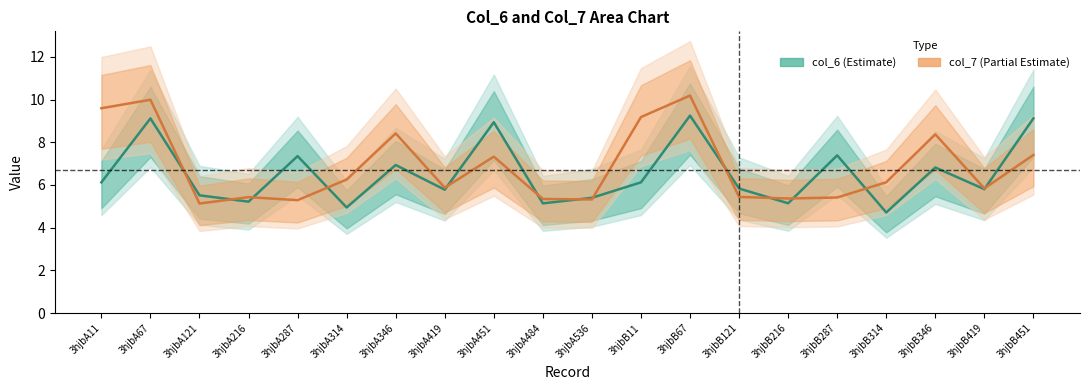

In col_6, how many points are higher than both neighbors (excluding endpoints)?

7